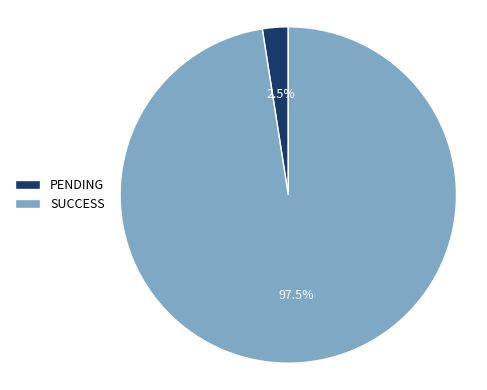

Does any single category account for the majority?

Yes